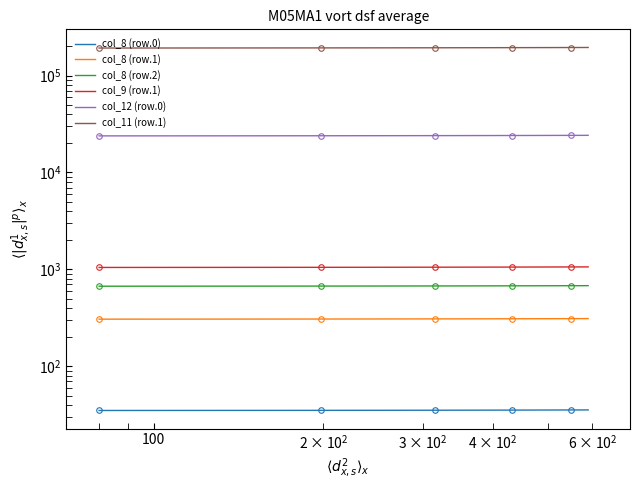

What is the minimum value shown in the chart?

35.0